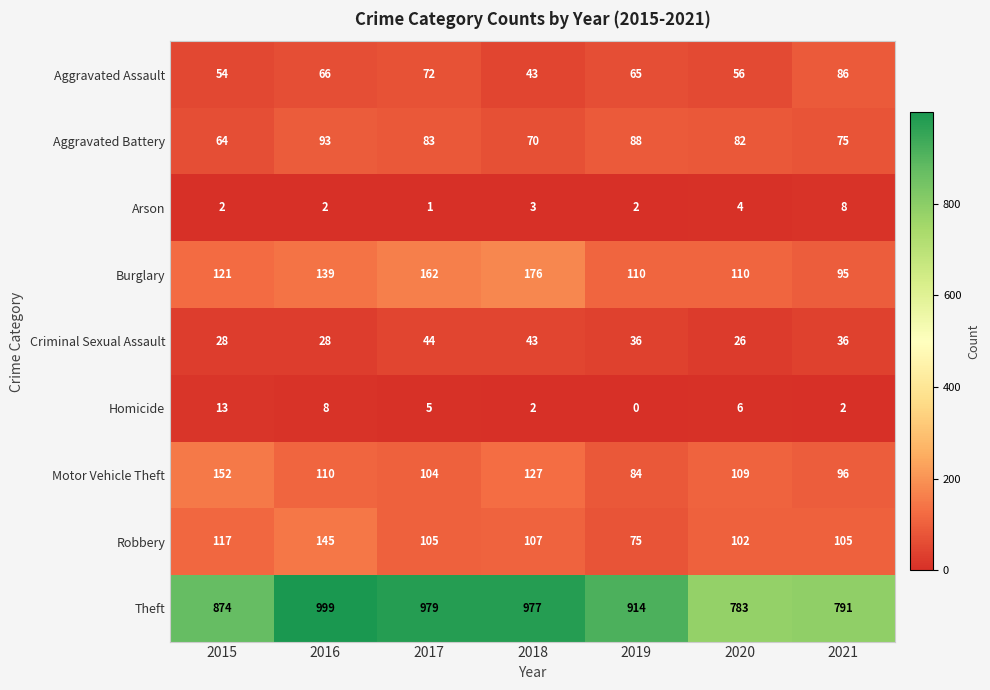

Which series has the largest total across all categories?

Theft